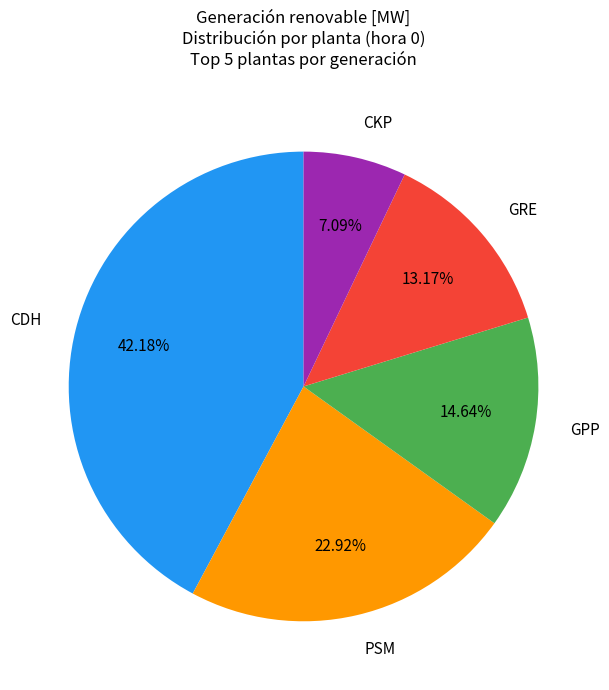

What is the smallest slice in the pie chart?

CKP